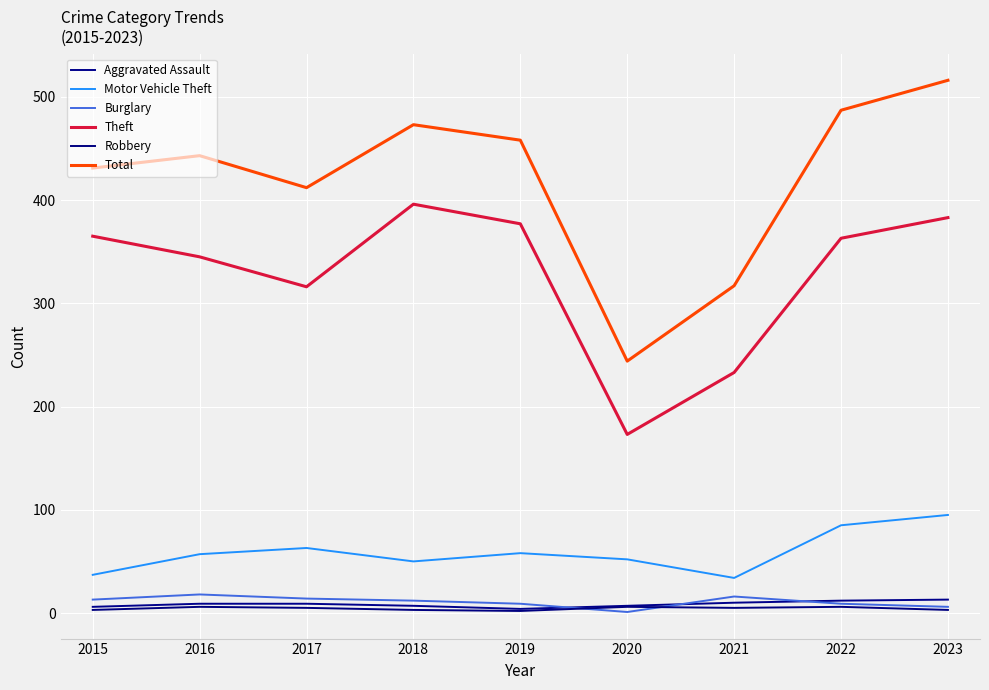

What are all the series names shown in the legend?

Aggravated Assault, Motor Vehicle Theft, Burglary, Theft, Robbery, Total